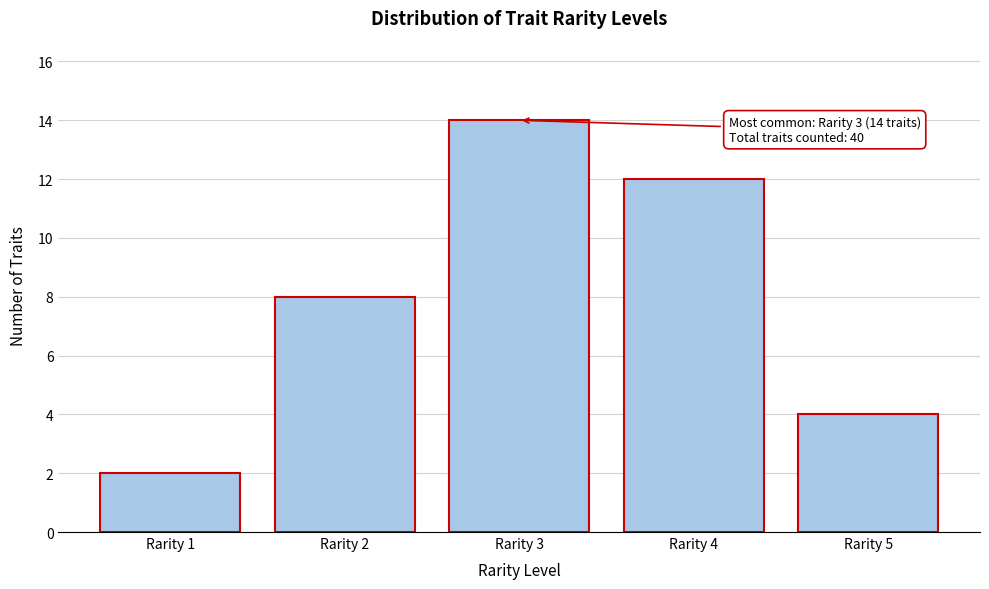

Reading left to right, extract all data points from this chart.

Rarity 1=2	Rarity 2=8	Rarity 3=14	Rarity 4=12	Rarity 5=4